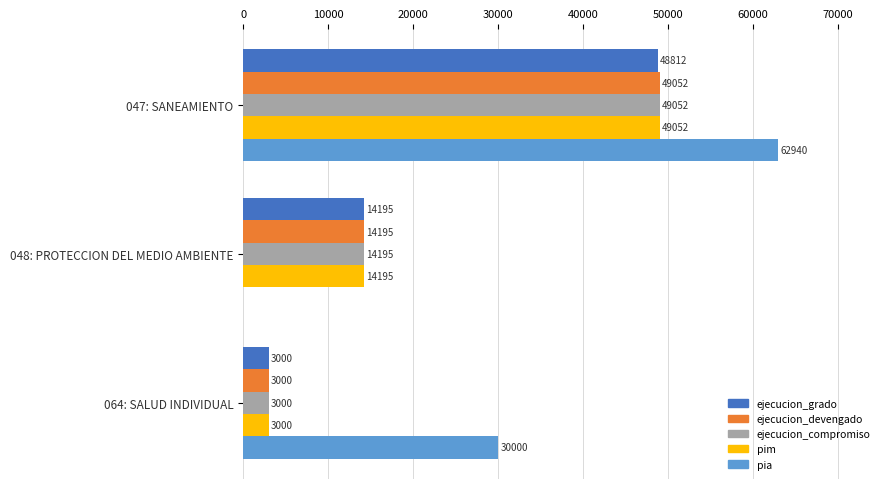

Where is ejecucion_devengado nearest to the value 26026?

048: PROTECCION DEL MEDIO AMBIENTE